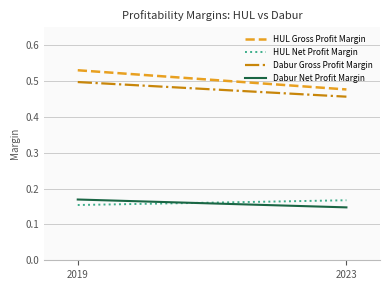

Which series has the widest spread of values?

HUL Gross Profit Margin